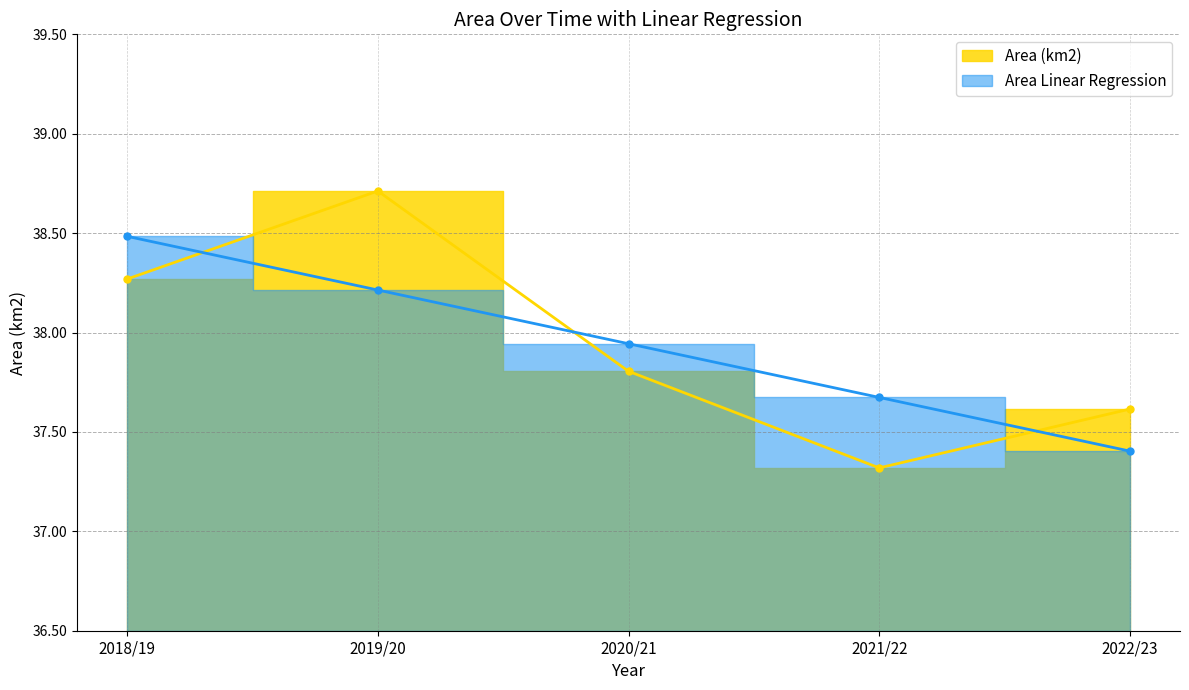

What is the sum of the Area Linear Regression values at 2018/19 and 2021/22?

76.2